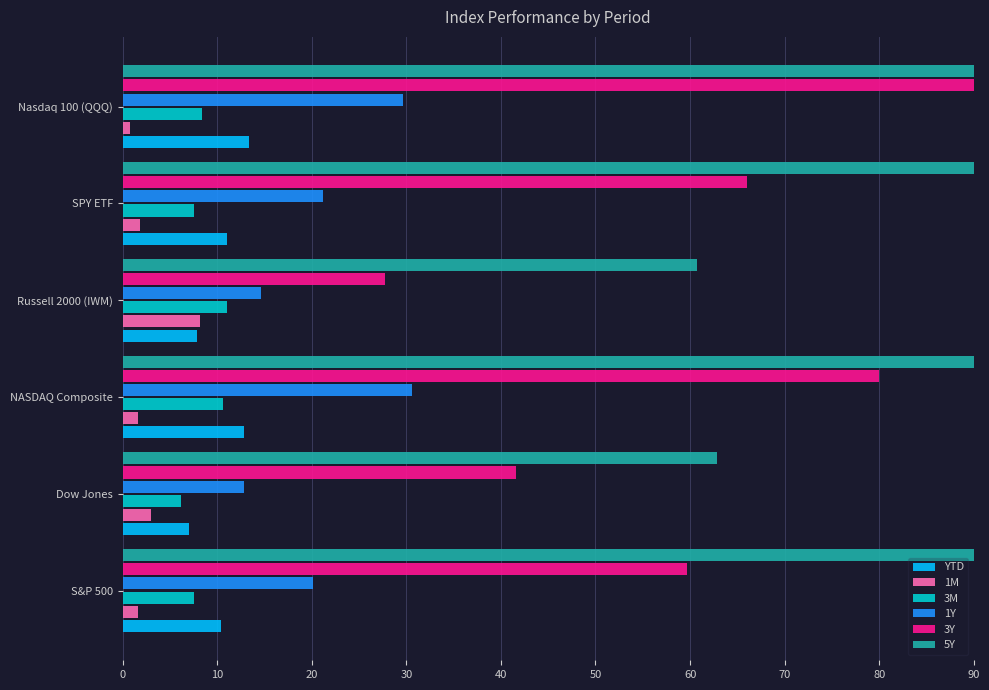

The 1M series shows 2.9 at NASDAQ Composite. True or false?

False